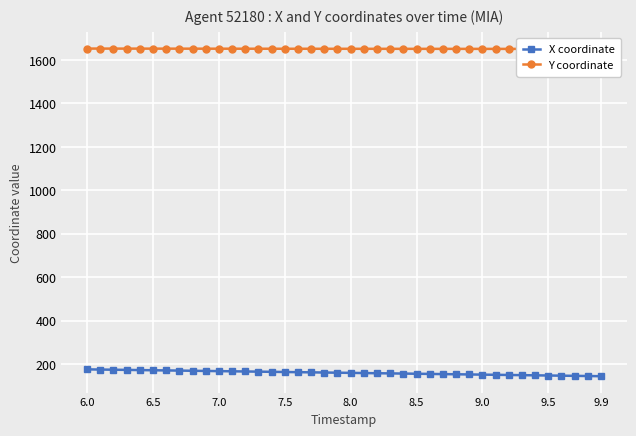

What is the difference between the second highest and second lowest values in the X coordinate series?

29.8